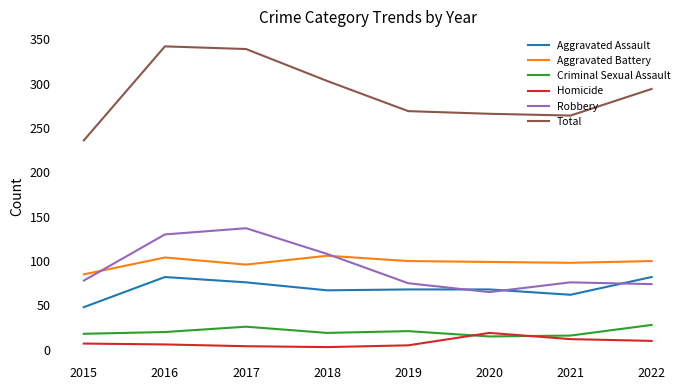

Which series has the widest spread of values?

Total